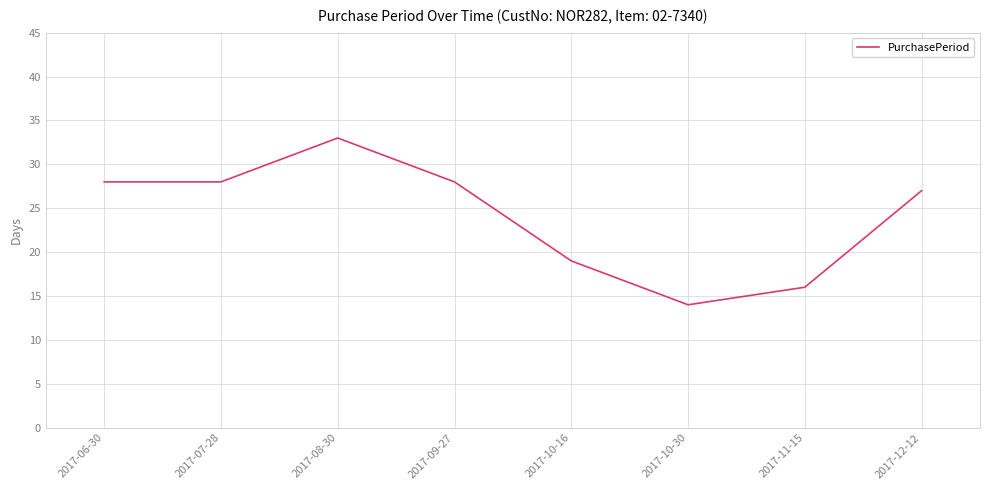

At which category does the data reach its first local peak?

2017-08-30